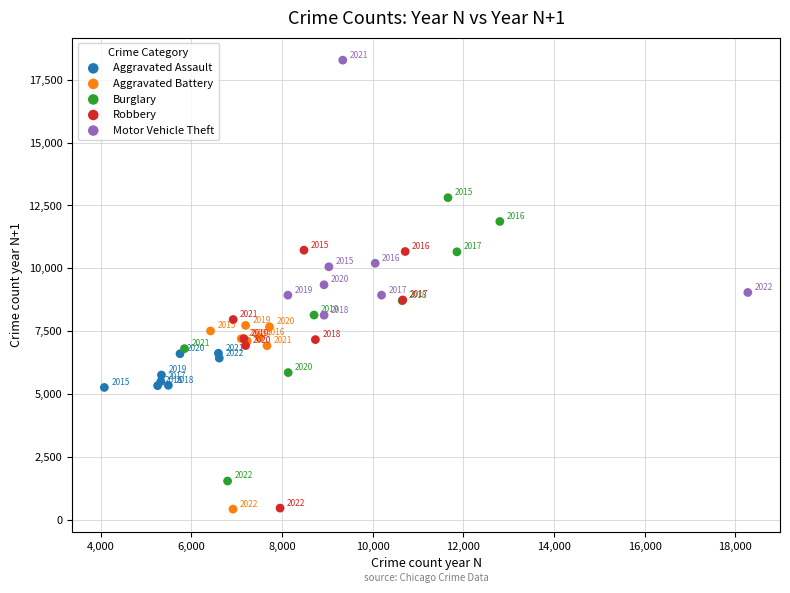

Which series reaches the maximum Y coordinate?

Motor Vehicle Theft